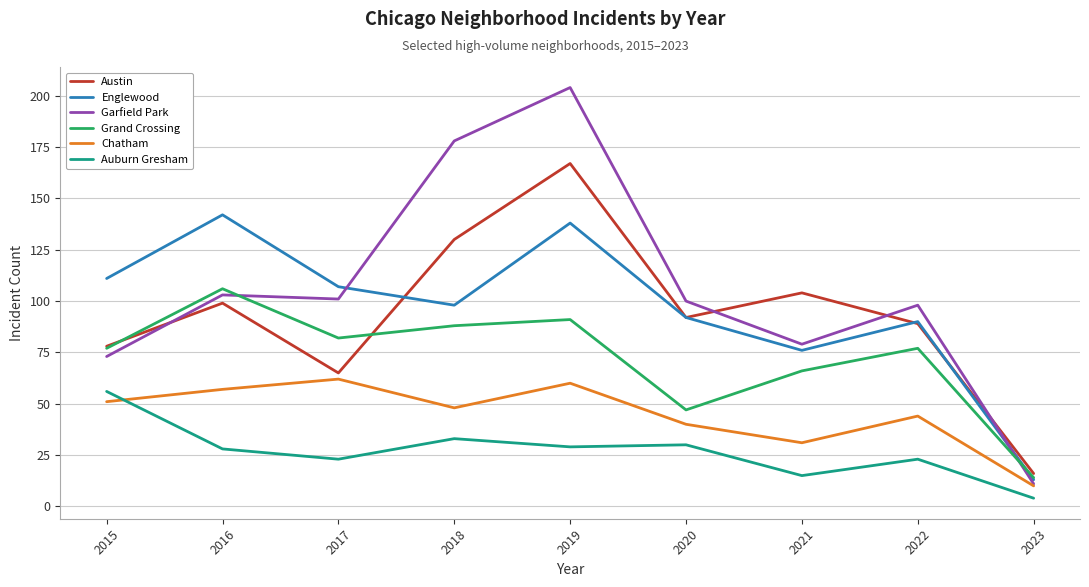

True or false: Auburn Gresham and Englewood intersect in this chart.

False